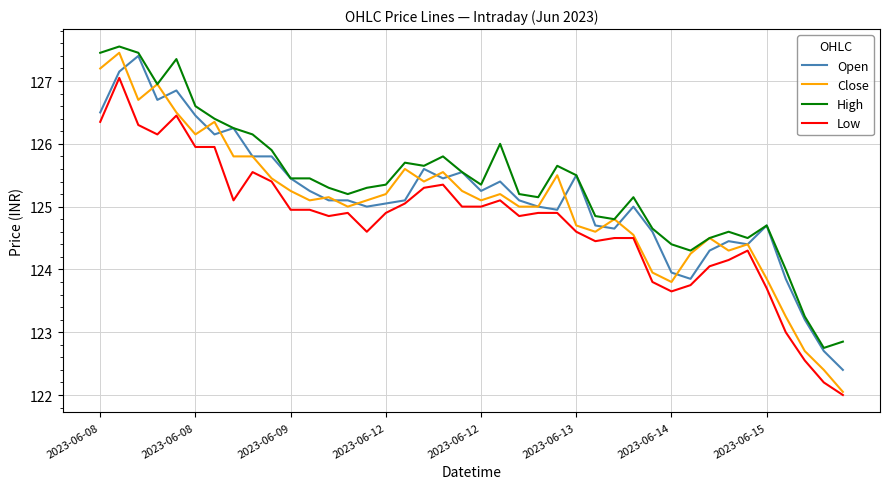

How many lines are shown in the chart?

4